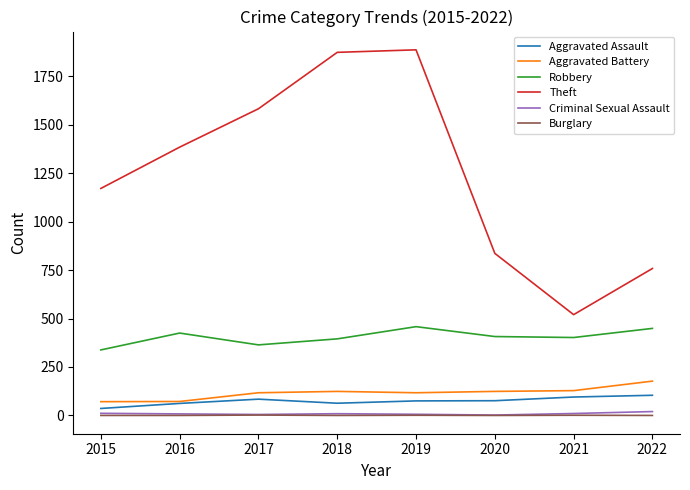

What are all the series names shown in the legend?

Aggravated Assault, Aggravated Battery, Robbery, Theft, Criminal Sexual Assault, Burglary